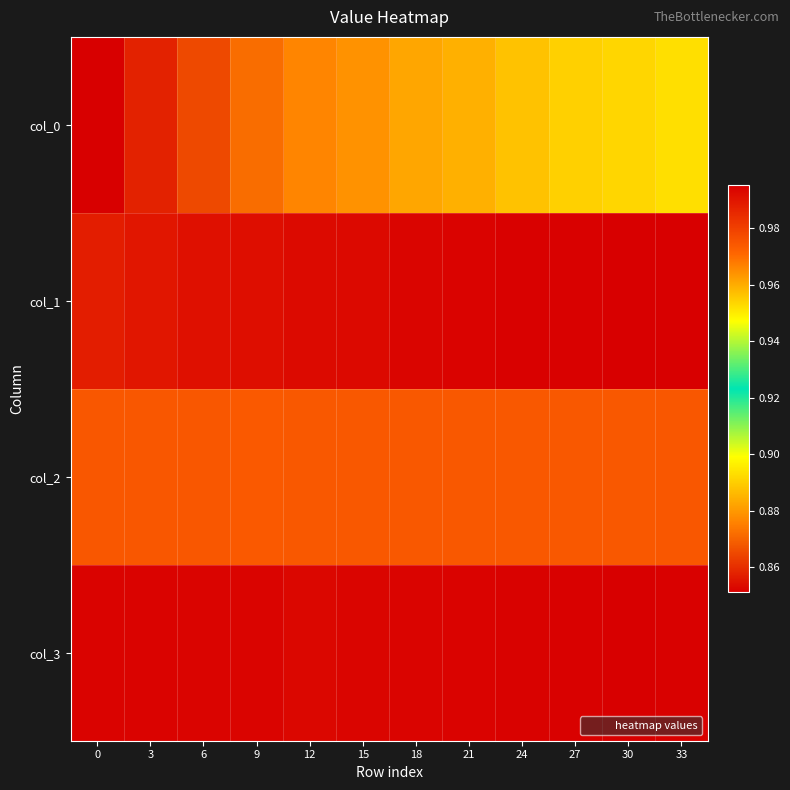

What is the difference between the highest and lowest values at 24?

0.1